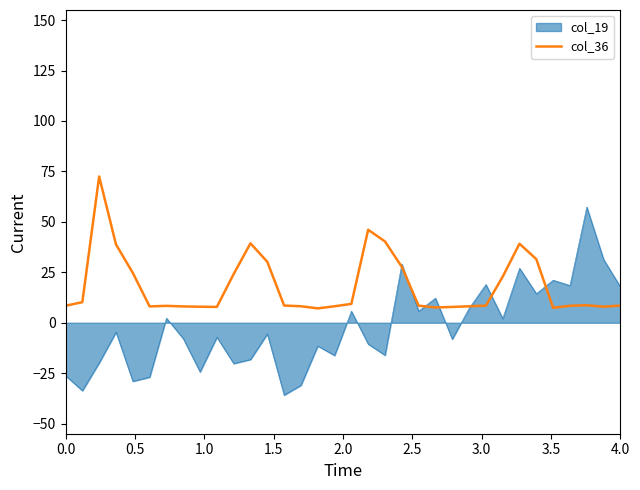

Rank the series by their average value, from highest to lowest.

col_36, col_19